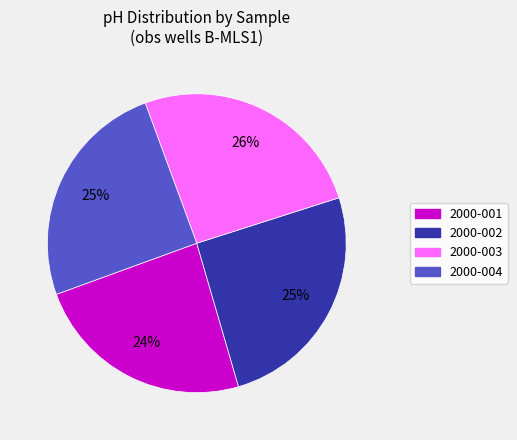

To the nearest percent, what portion does 2000-004 represent?

25%